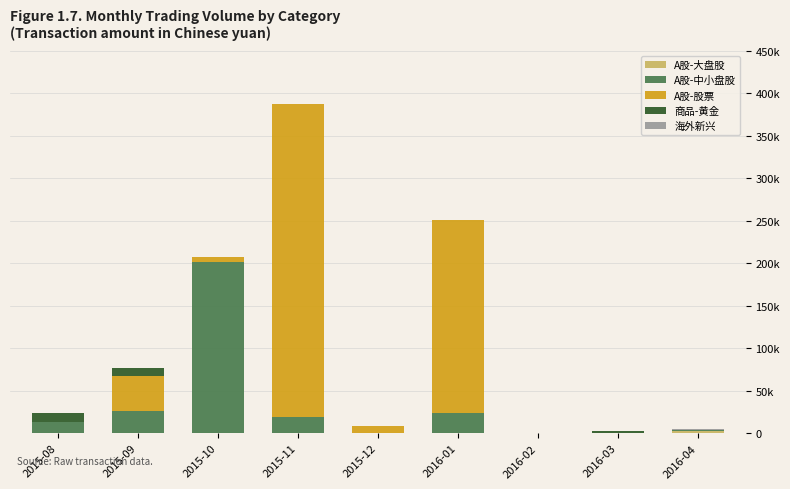

Which series has the largest range (max minus min)?

A股-股票